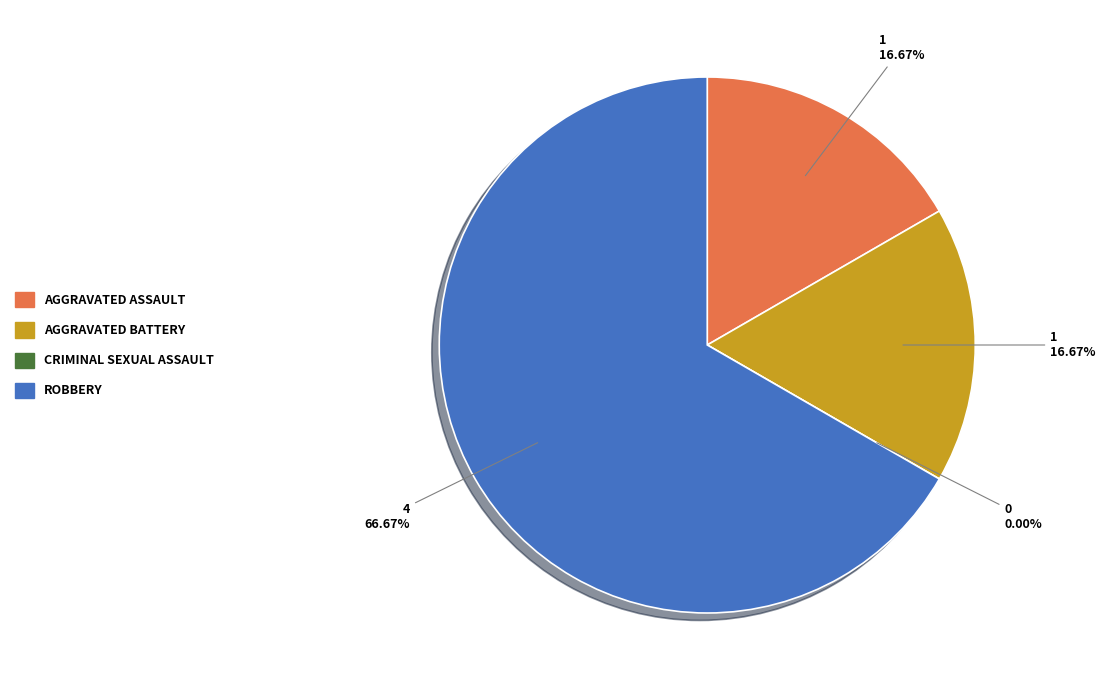

How many segments does this pie chart have?

4